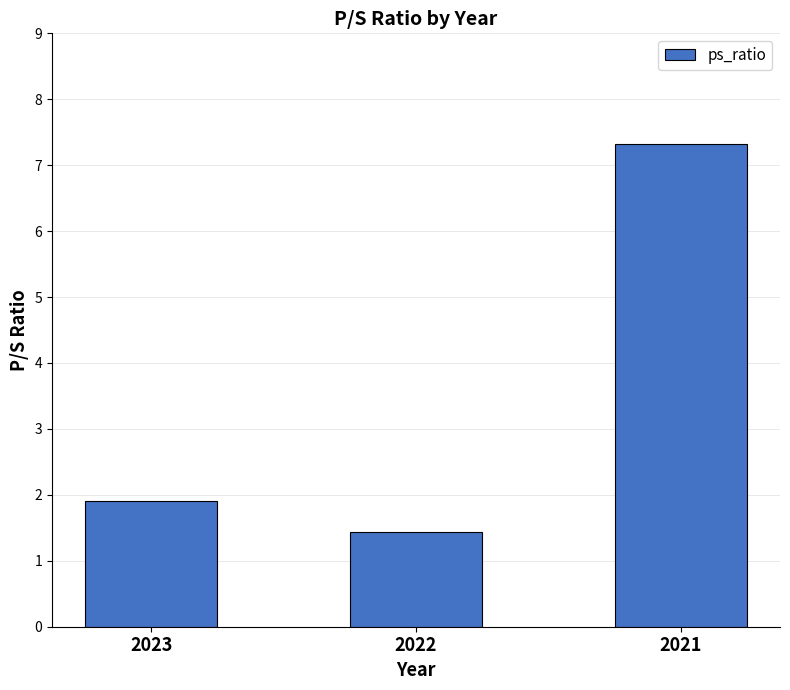

The value at 2023 is 1.9. True or false?

True